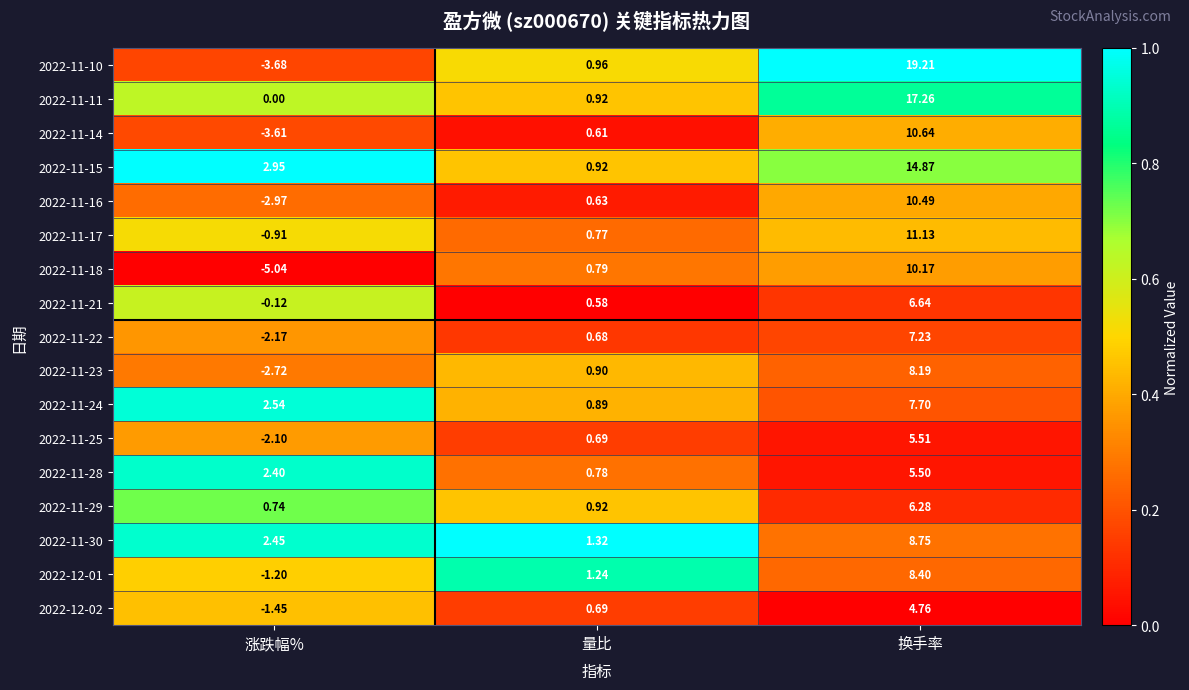

How many categories are shown in the chart?

3